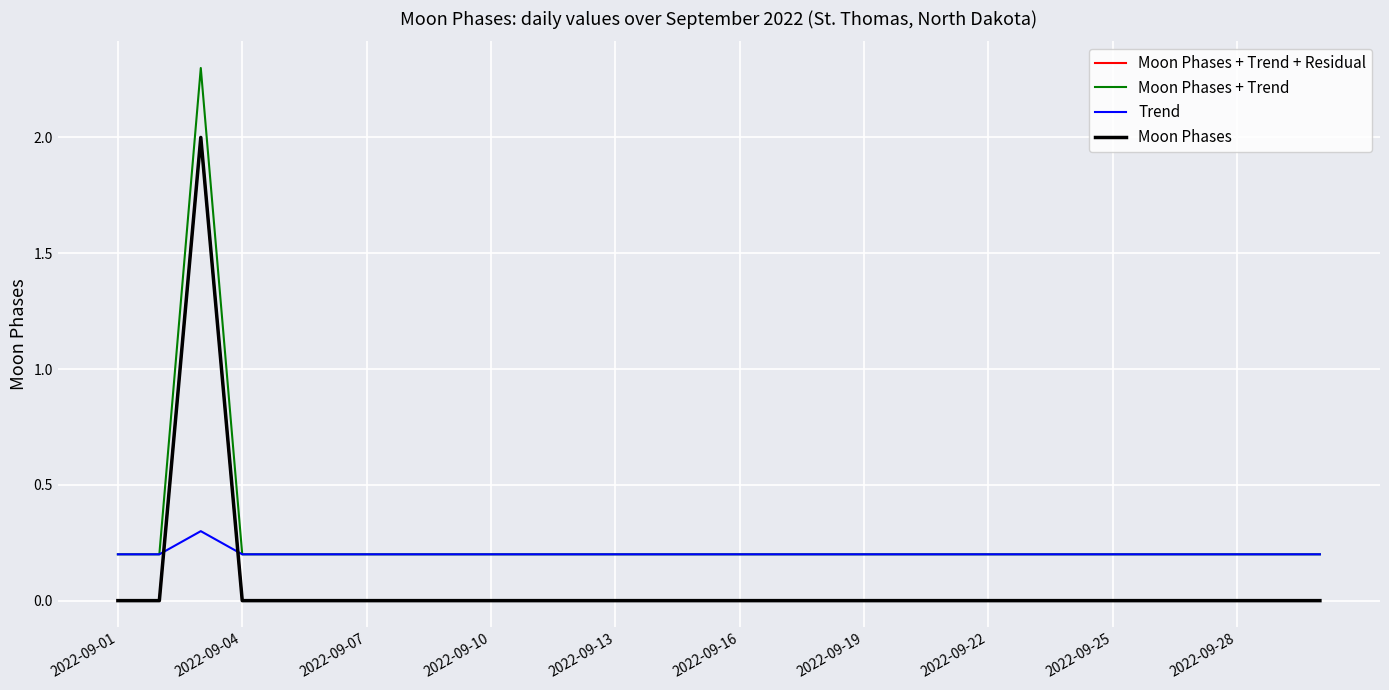

True or false: Moon Phases and Moon Phases + Trend intersect in this chart.

False